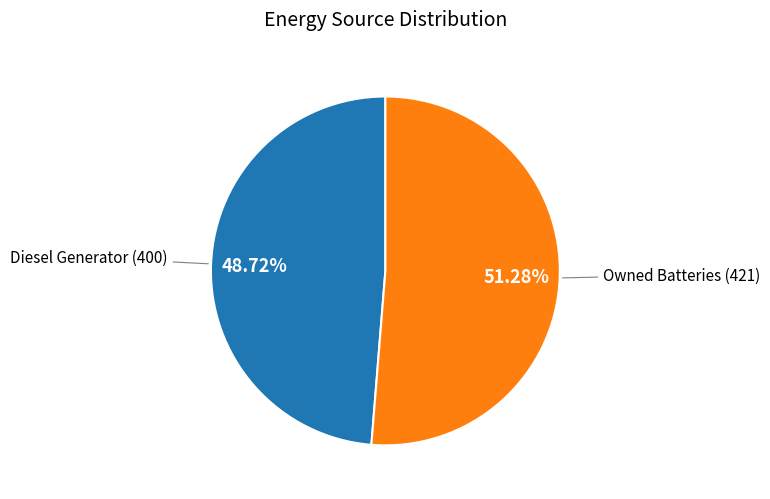

How many segments does this pie chart have?

2